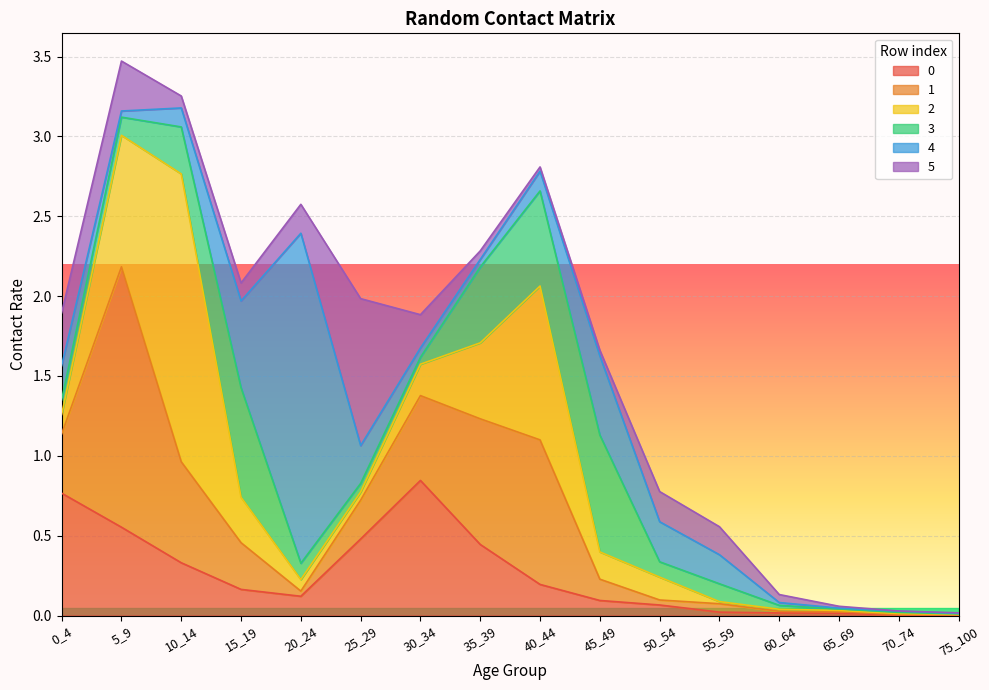

True or false: 5 and 1 cross at least once.

True